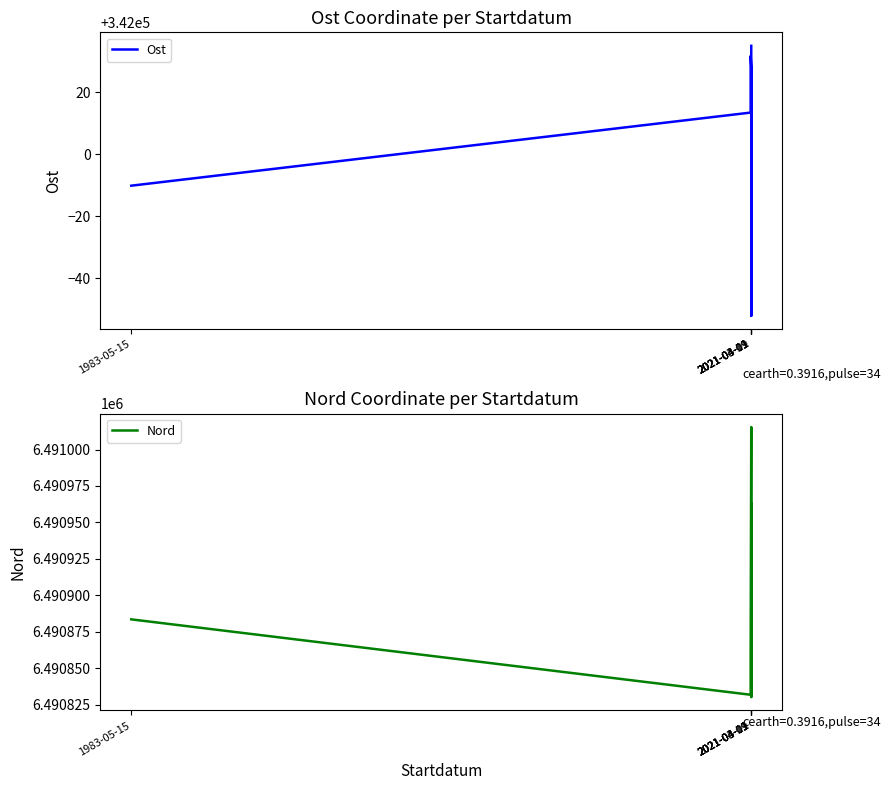

Which category has the highest value in the Nord series?

2021-04-01